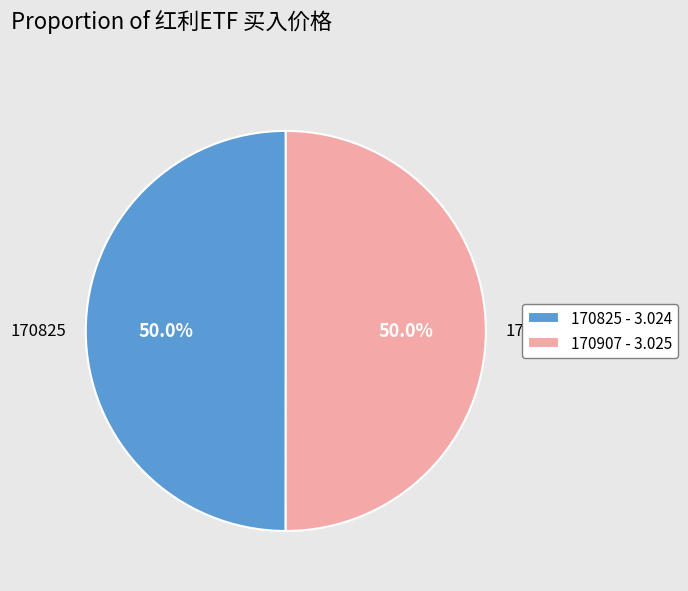

What portion of the pie excludes 170907?

50.0%